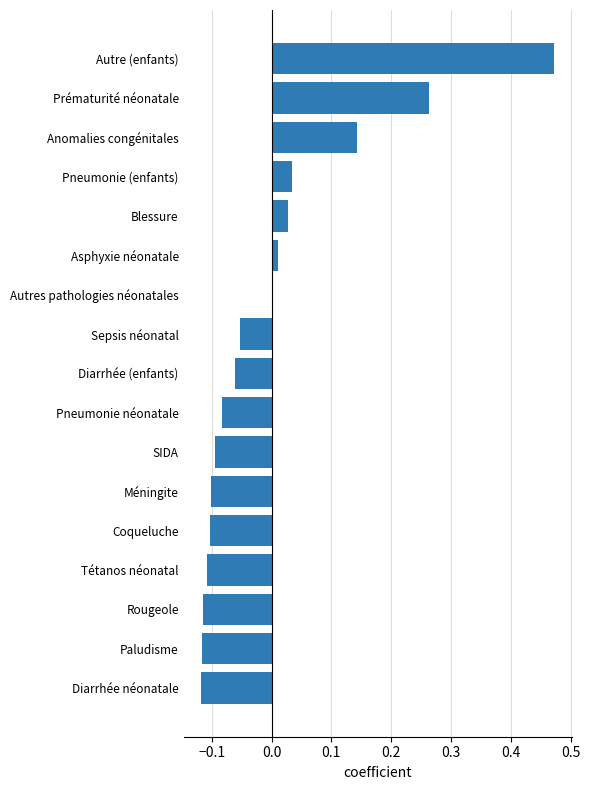

Which category has the highest value across all series?

Autre (enfants)